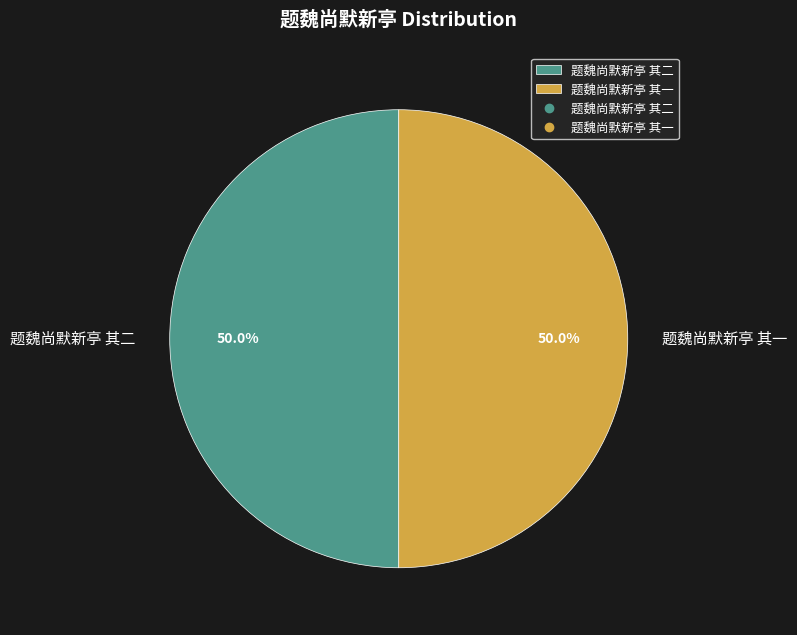

Combined, what portion of the pie is 题魏尚默新亭 其一 and 题魏尚默新亭 其二?

100.0%